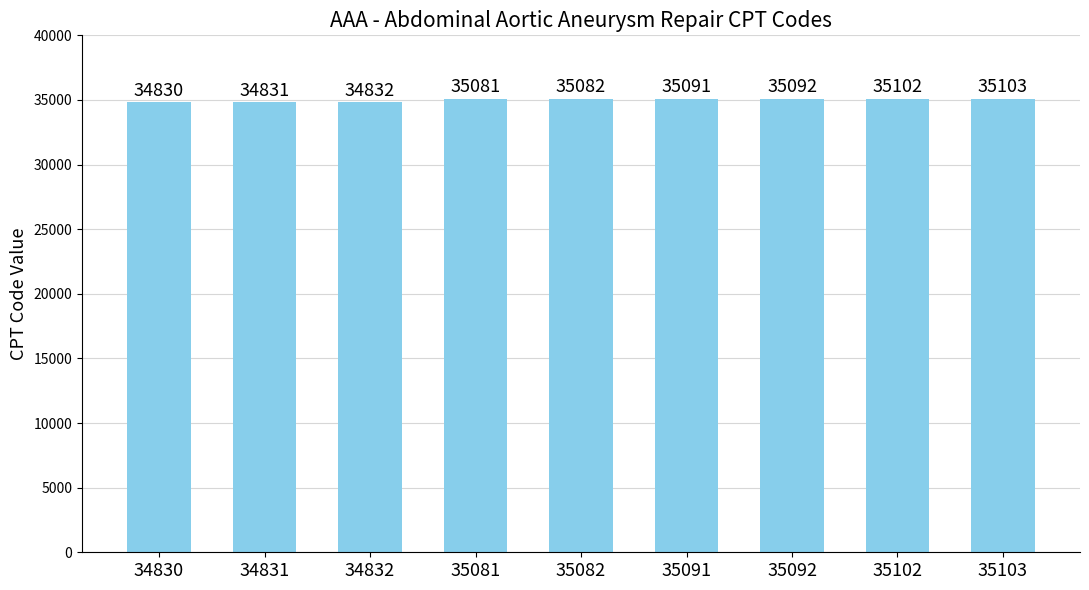

Reading left to right, what are all the values shown in this chart?

34830=34830	34831=34831	34832=34832	35081=35081	35082=35082	35091=35091	35092=35092	35102=35102	35103=35103